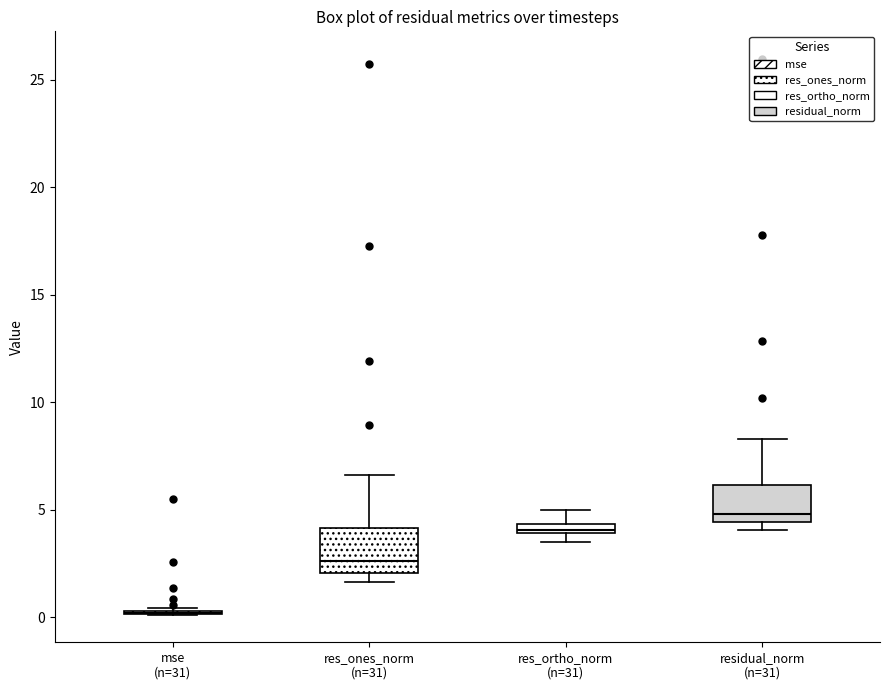

Where does the upper whisker of the box for res_ortho_norm (n=31) end on the y-axis? The values are not printed on the chart, so give them approximately, as read against the axis.

5.0